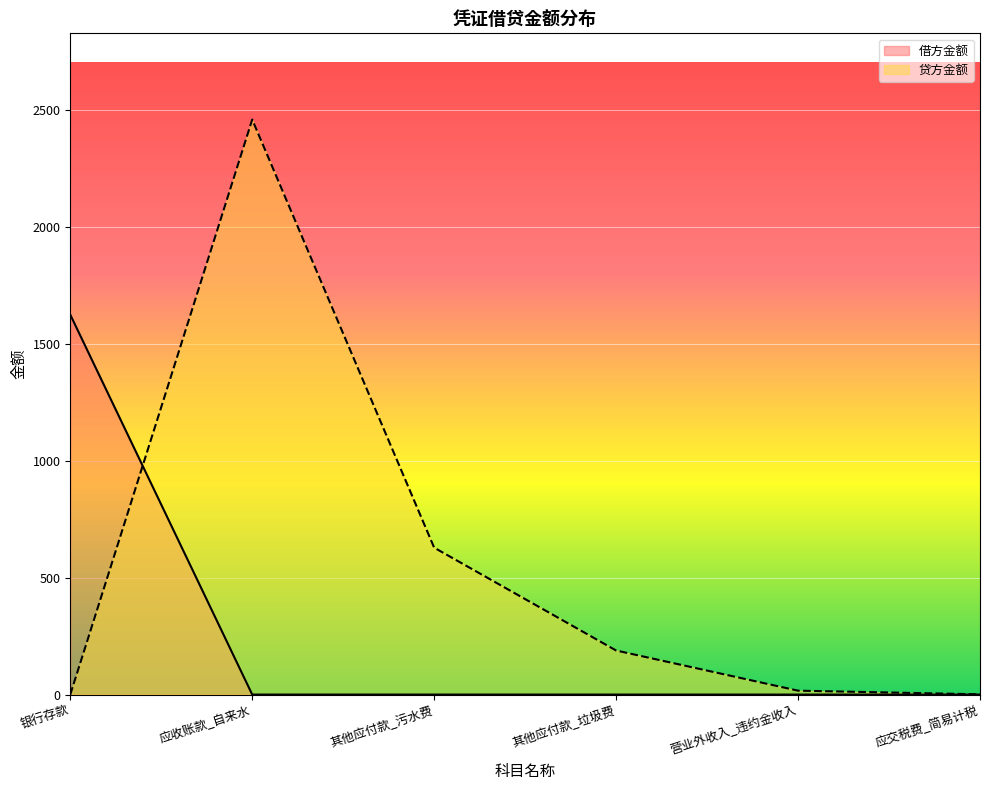

At how many categories does at least one series exceed 618?

3